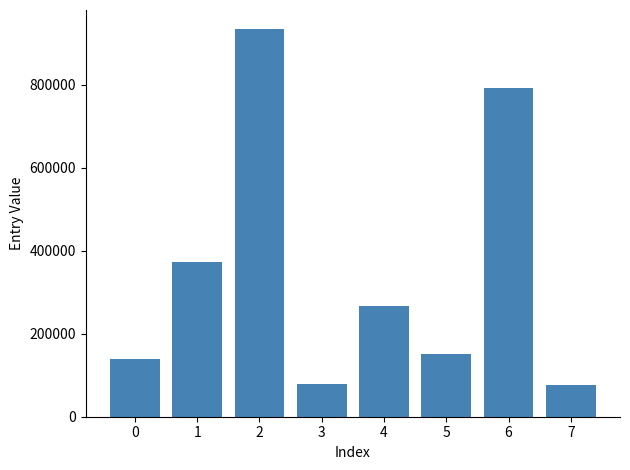

Approximately how many times larger is the value at 4 compared to 5?

1.8